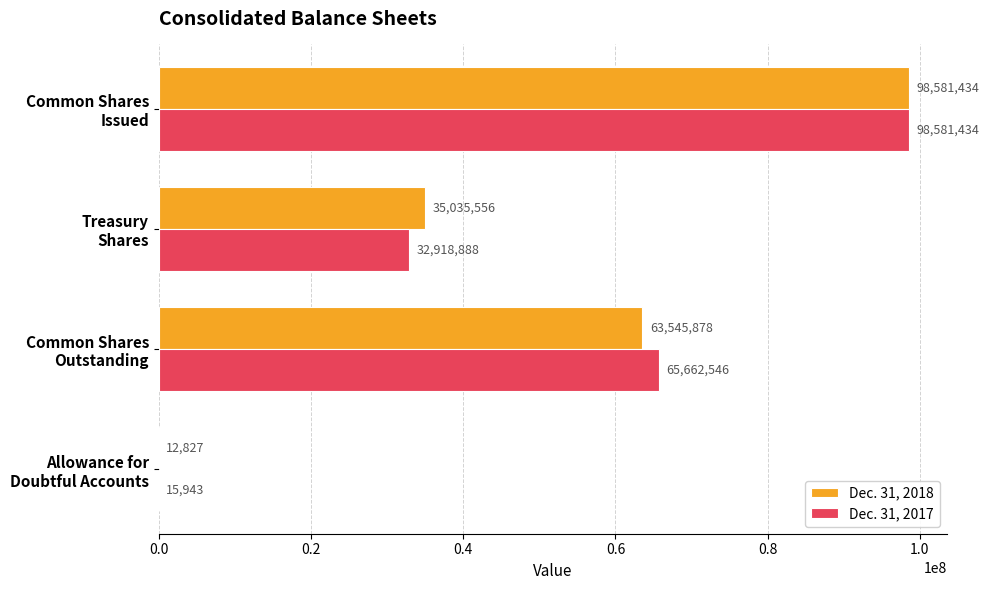

What is the greatest value displayed?

98581434